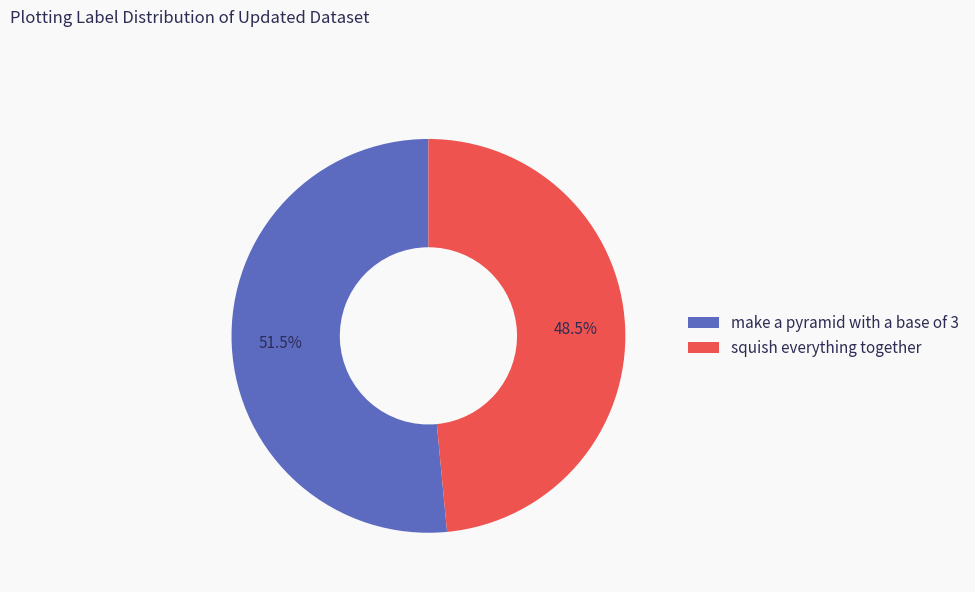

Which slice is the smallest?

squish everything together